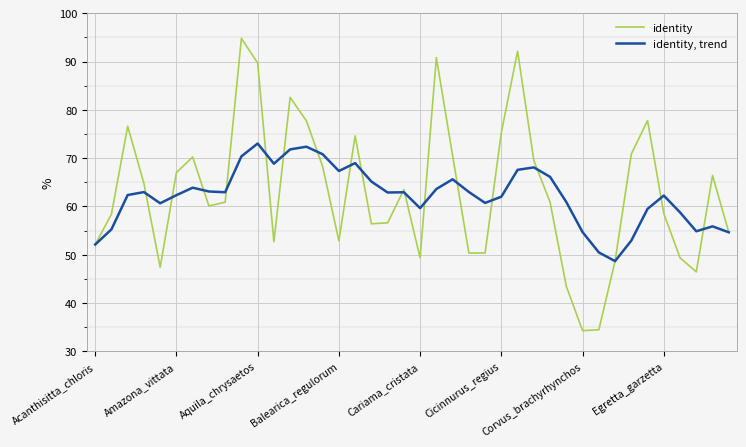

What is the lowest value of the identity series?

34.3